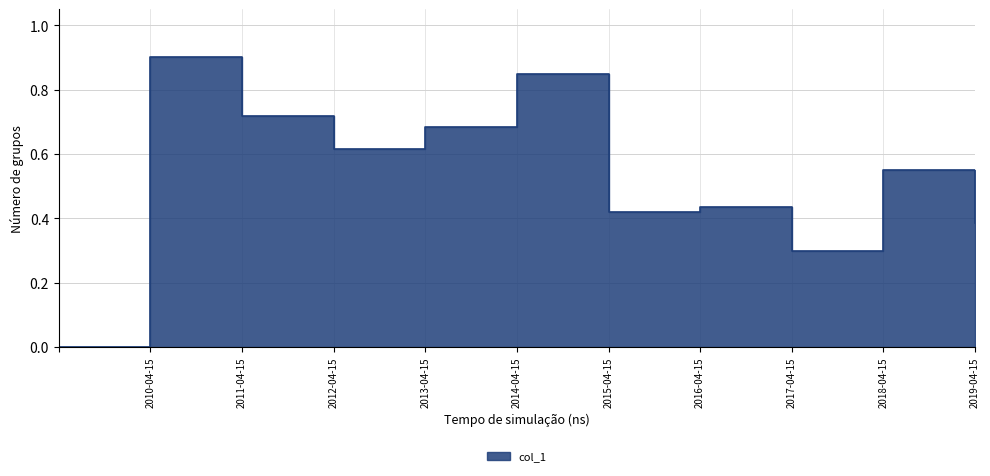

What is the label of the 7th point from the left?

2015-04-15